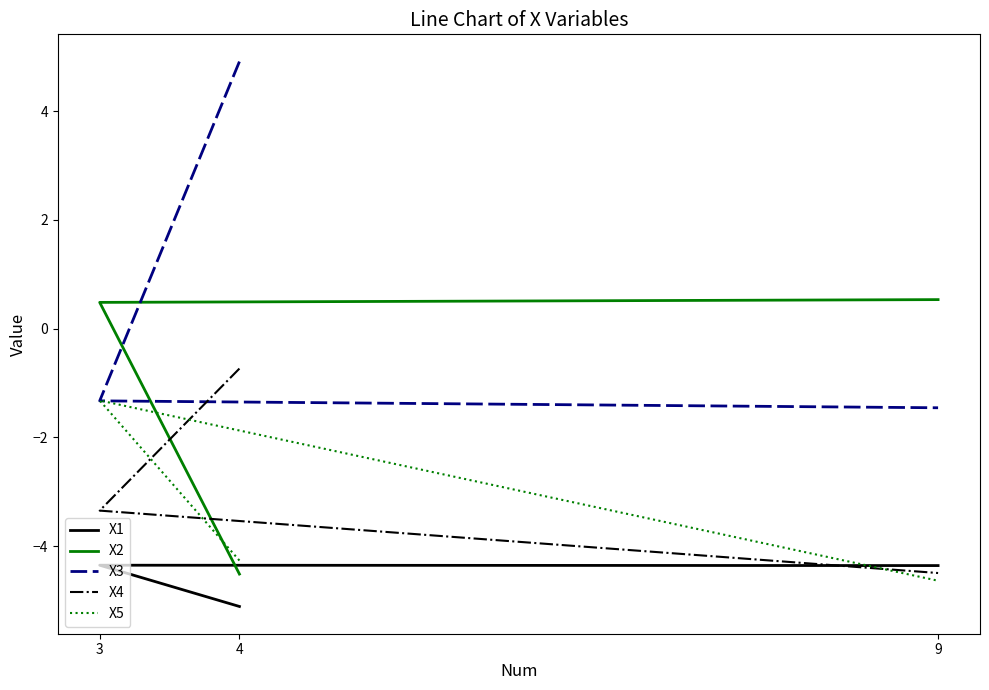

What is the lowest value of the X2 series?

-4.5